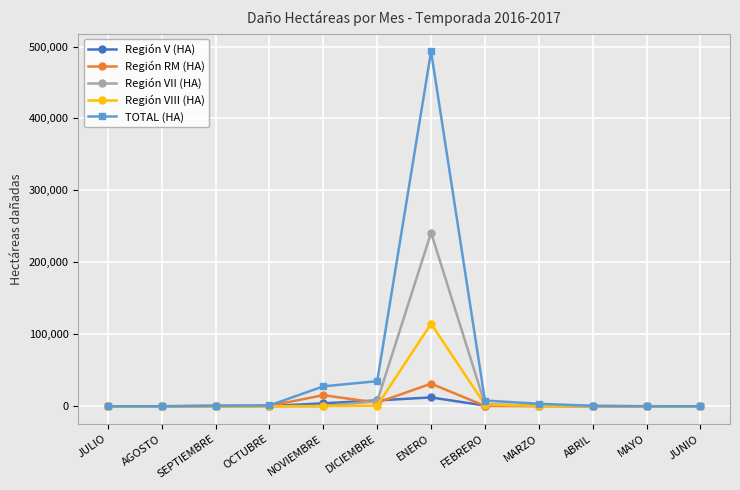

Which series has the largest total across all categories?

TOTAL (HA)